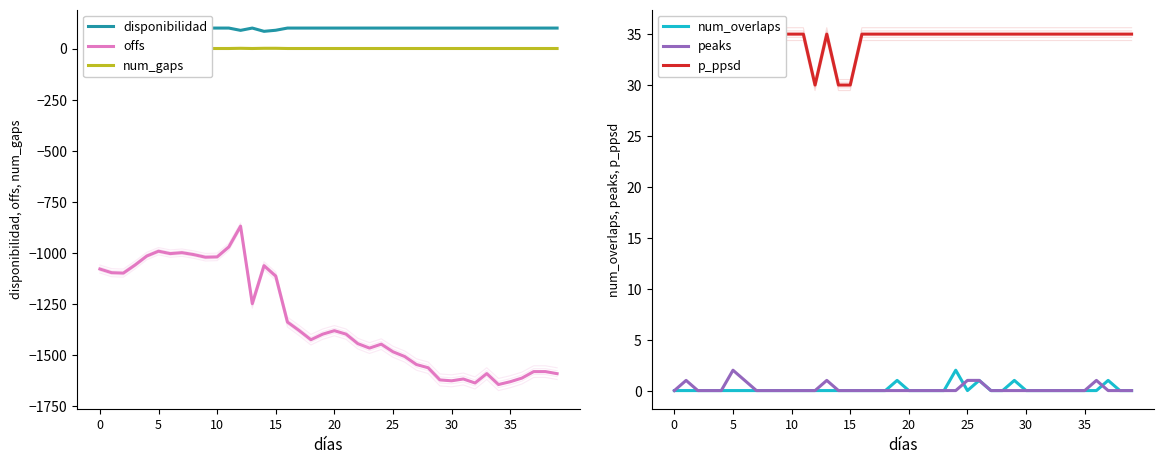

Is this an area chart (filled region under the line)?

No